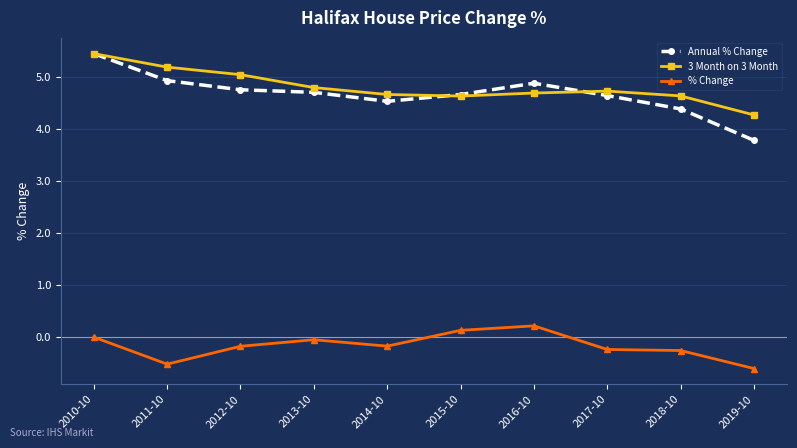

What is the minimum value shown in the chart?

-0.6